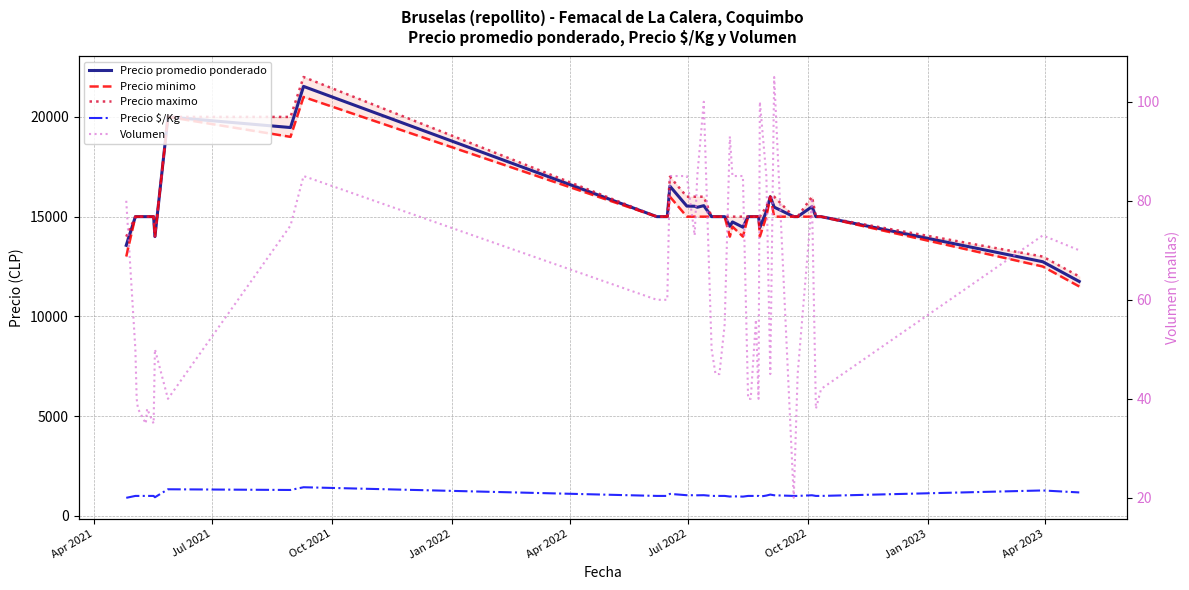

Does the chart display data point markers on the line(s)?

No